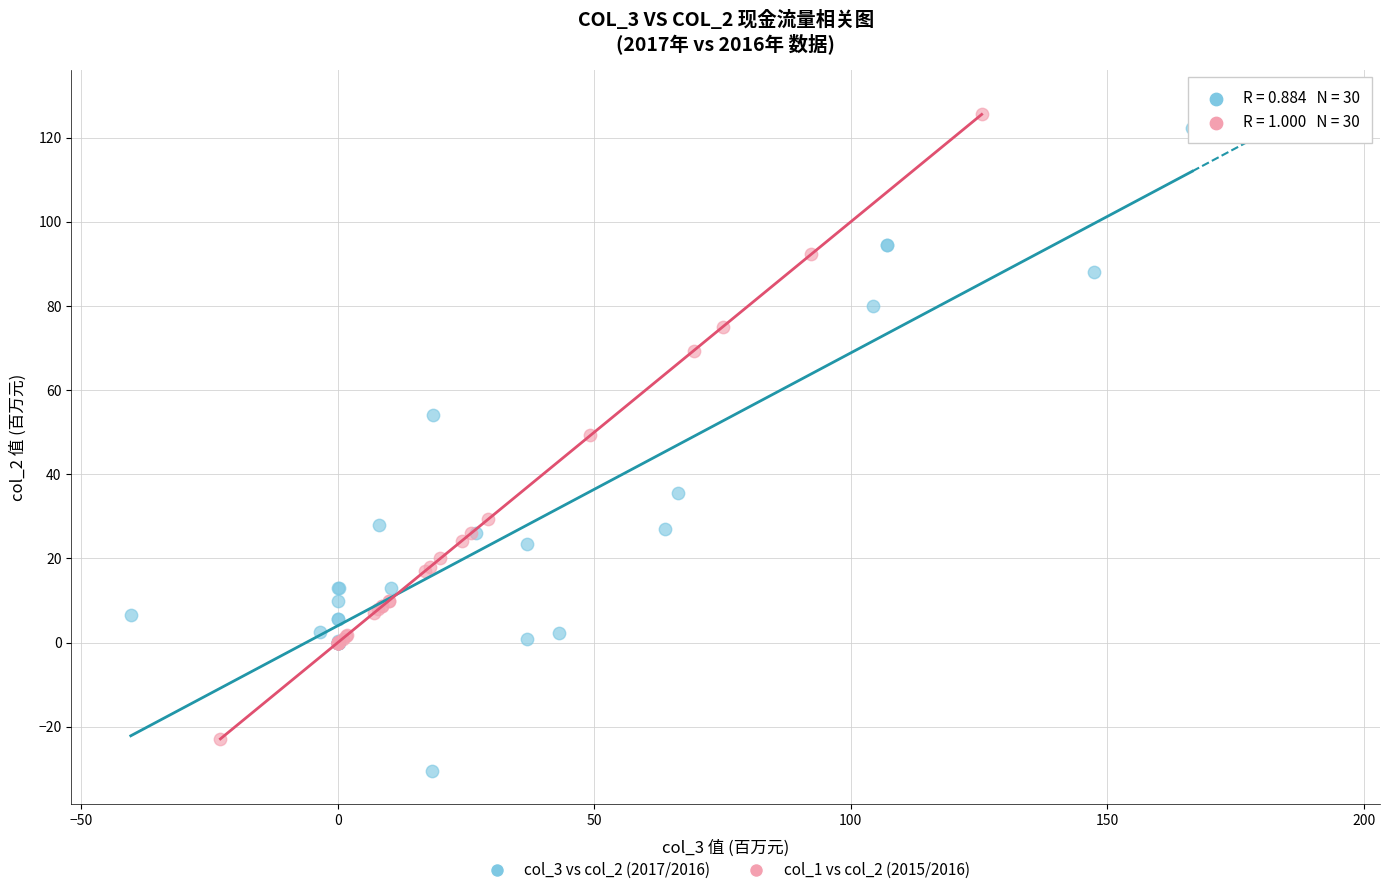

Which series contains the lowest Y value?

col_3 vs col_2 (2017/2016)